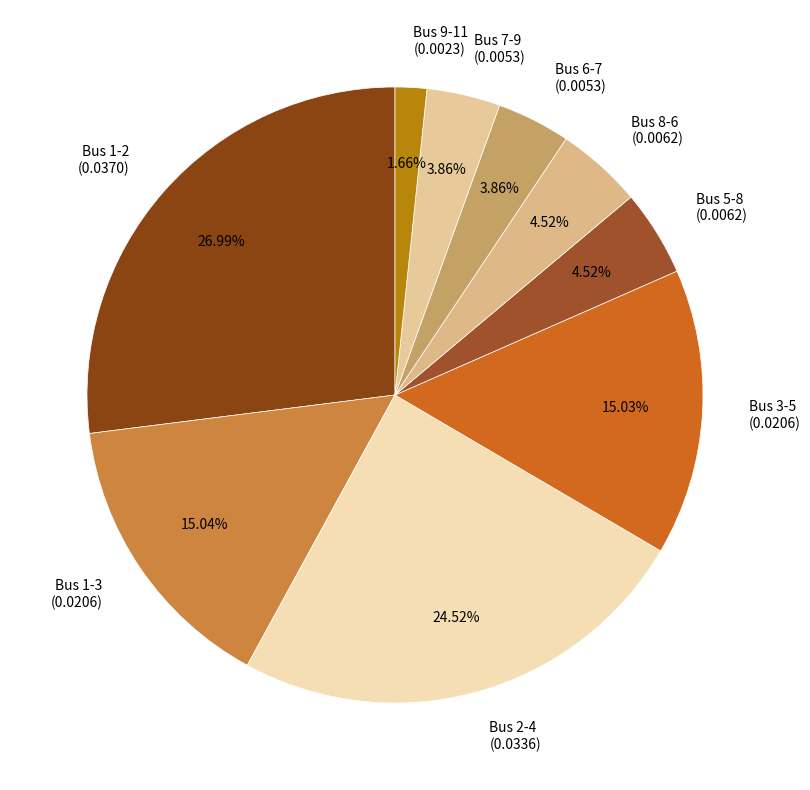

Which slice is the smallest?

Bus 9-11